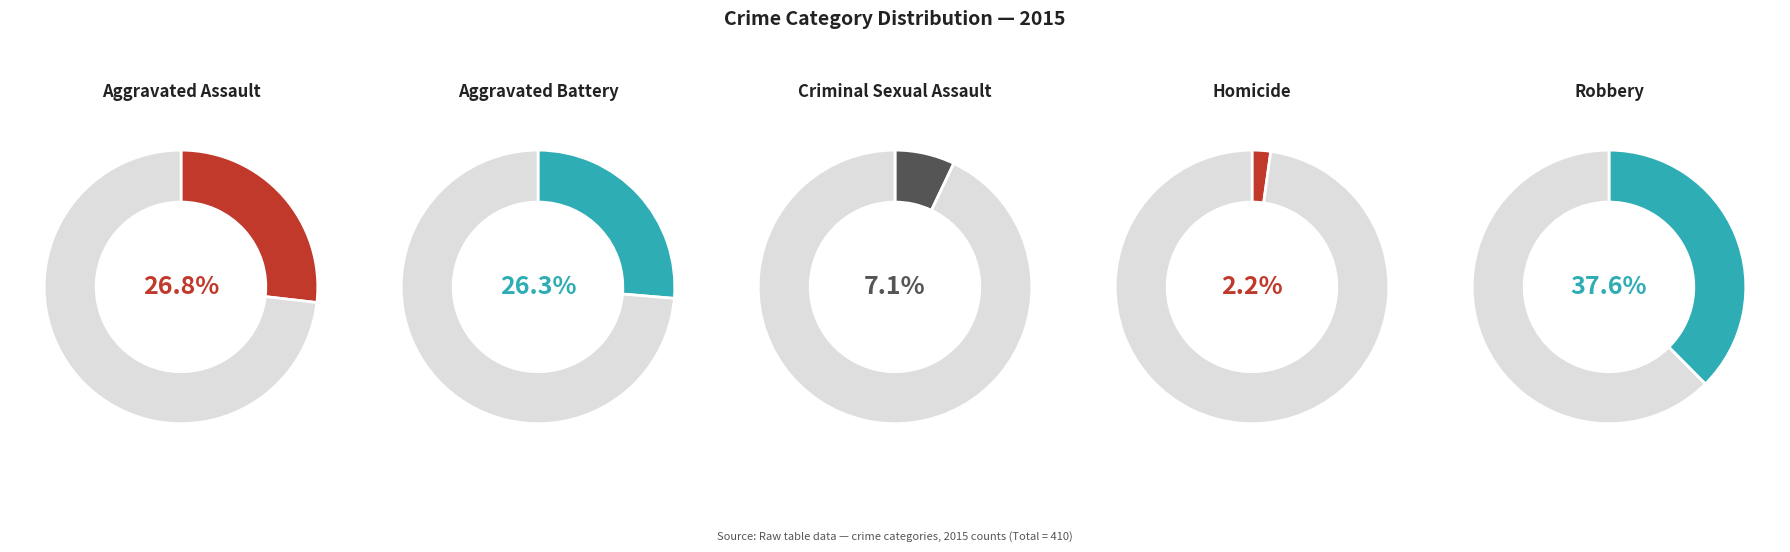

To the nearest percent, what is the difference between the largest and smallest slice percentages?

35%